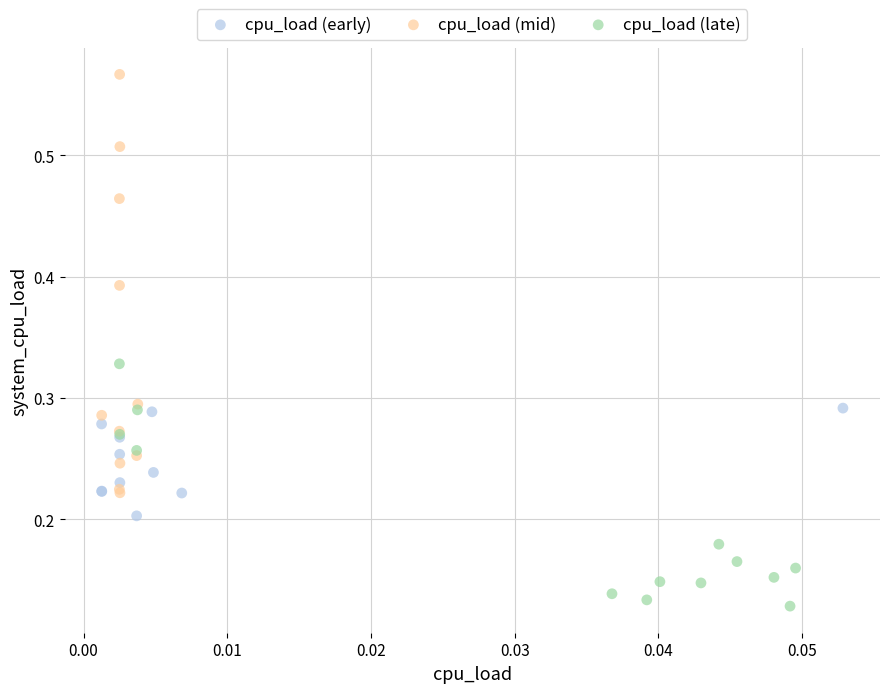

Which series has the largest Y range (max minus min)?

cpu_load (mid)